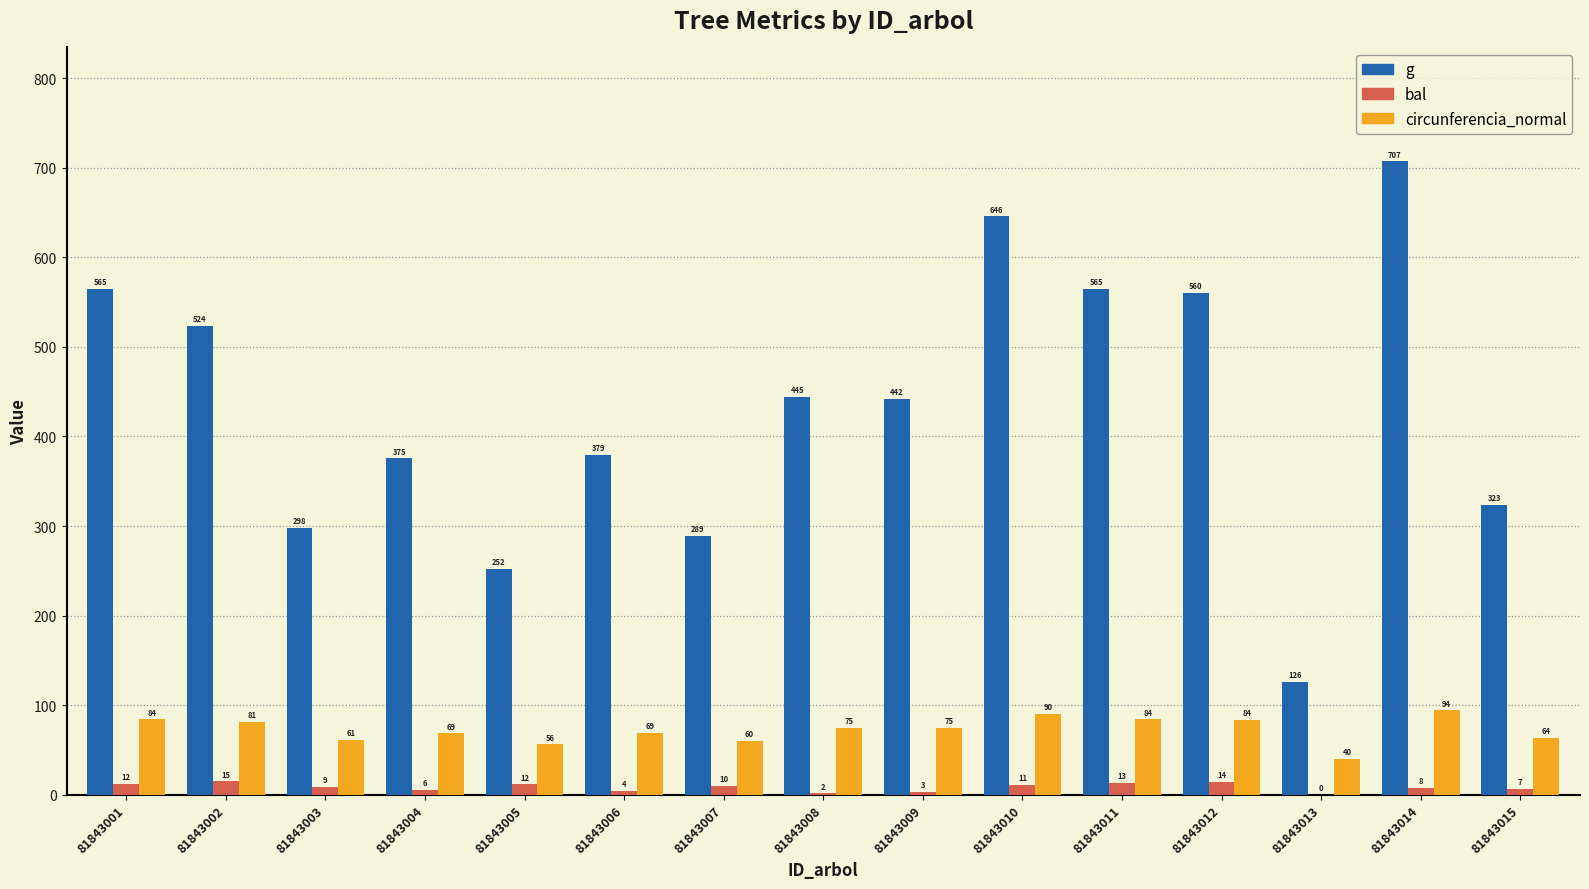

Which label corresponds to the largest value in the chart?

81843014